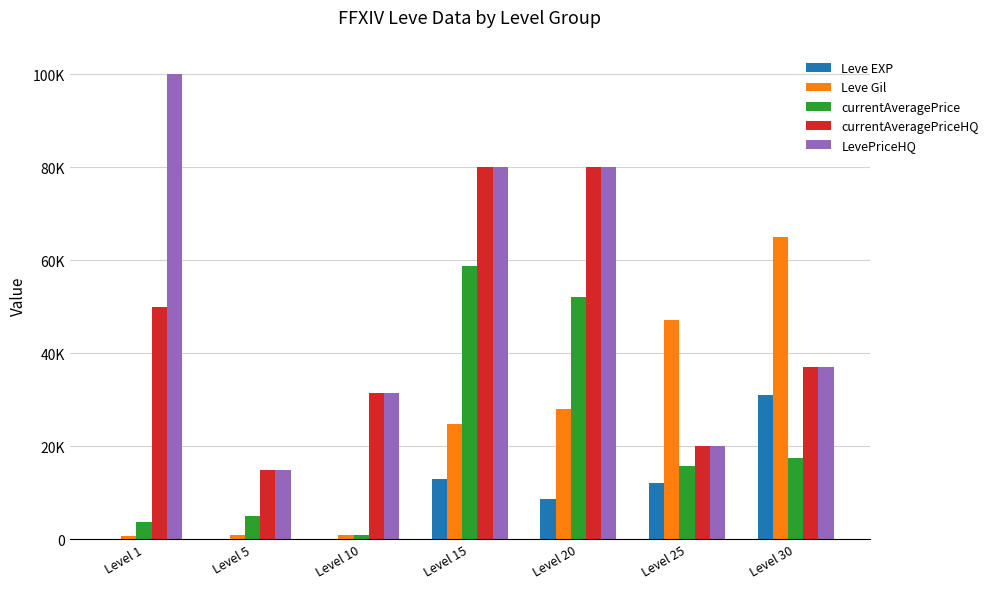

Is it true that Leve Gil equals 47200 at Level 25?

True